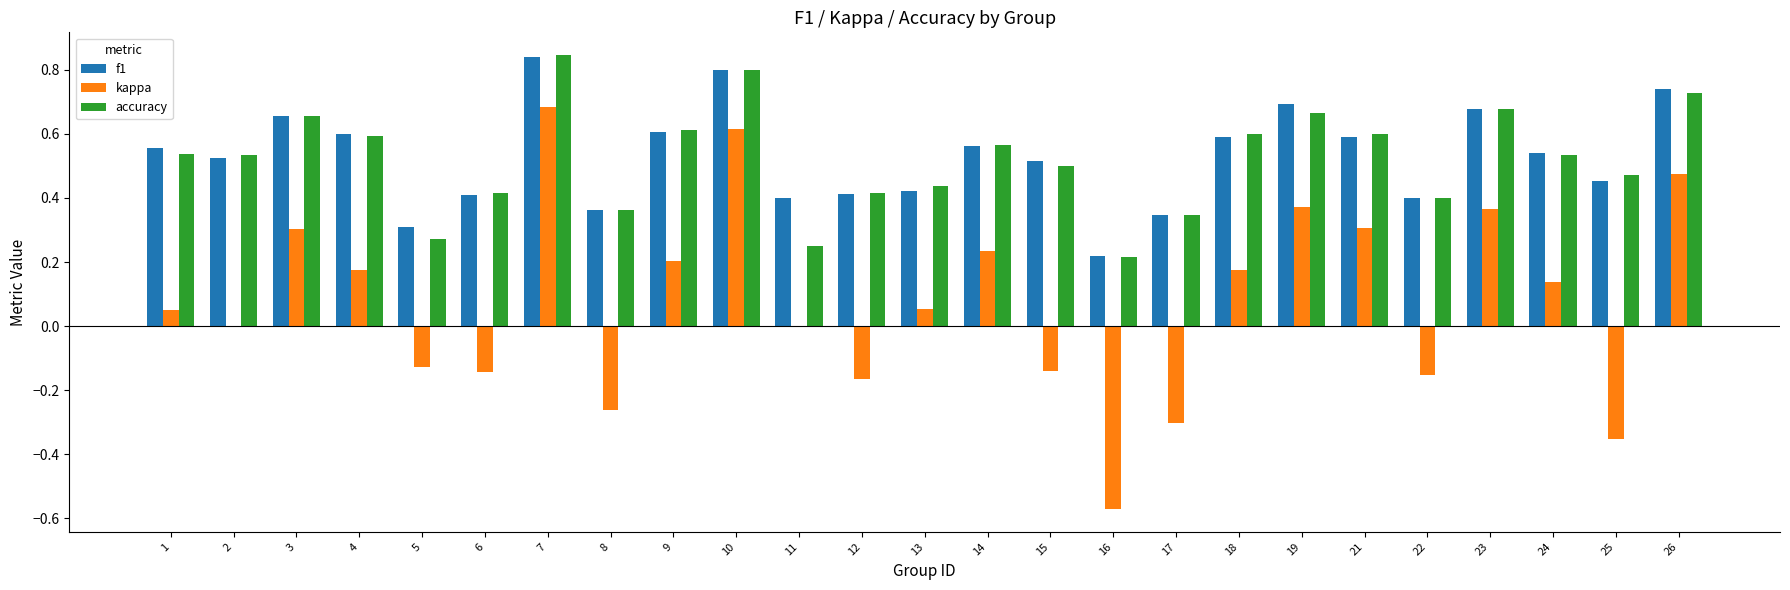

The accuracy series shows 0.3 at 17. True or false?

True